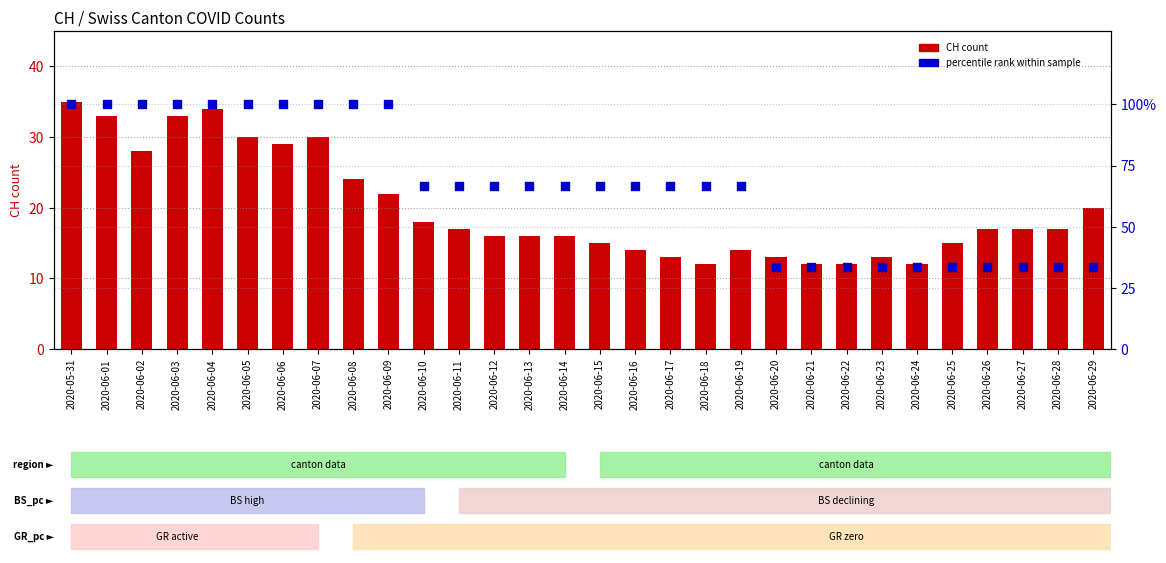

Which series contains the highest Y value?

percentile rank within sample